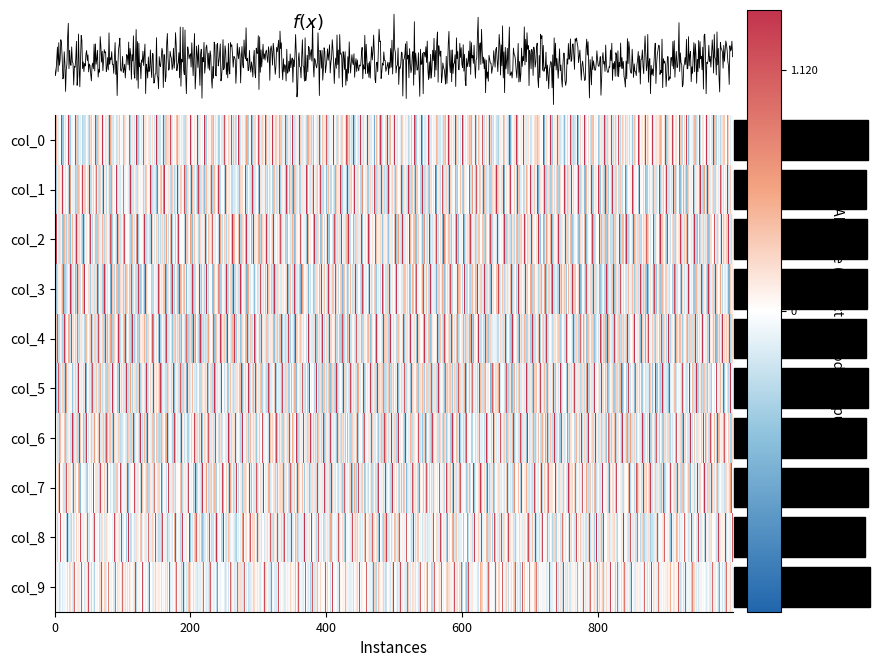

What is the spread (max minus min) of values at 7?

1.6